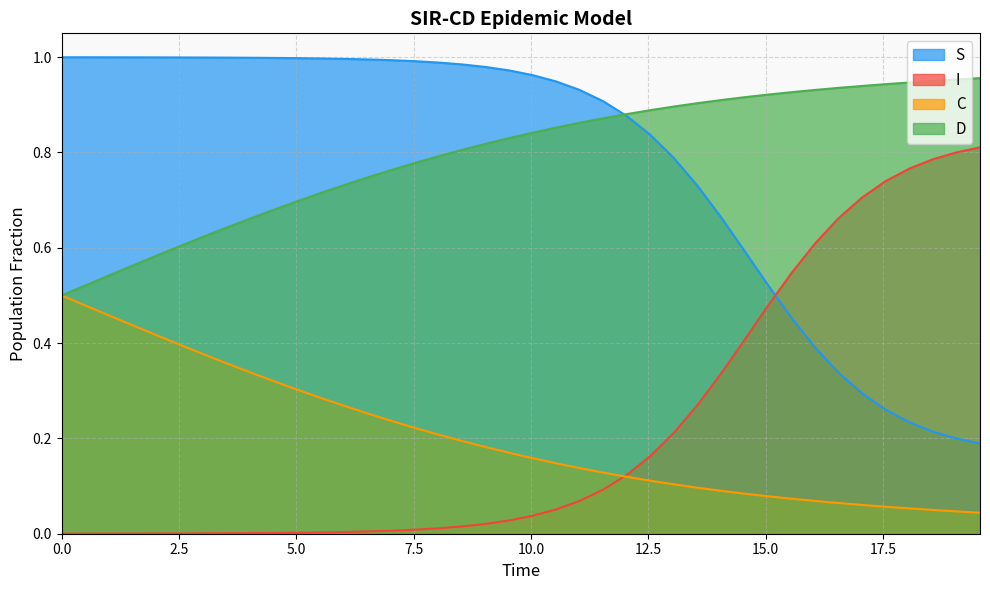

Rank the series by their maximum value, from lowest to highest.

C, I, D, S